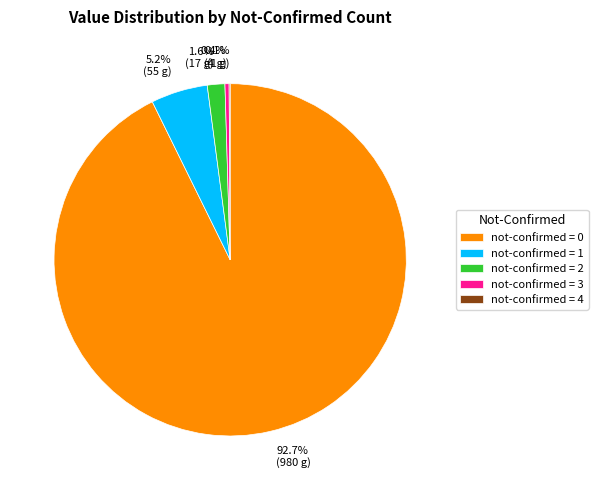

How much of the chart is everything except not-confirmed = 3?

99.6%